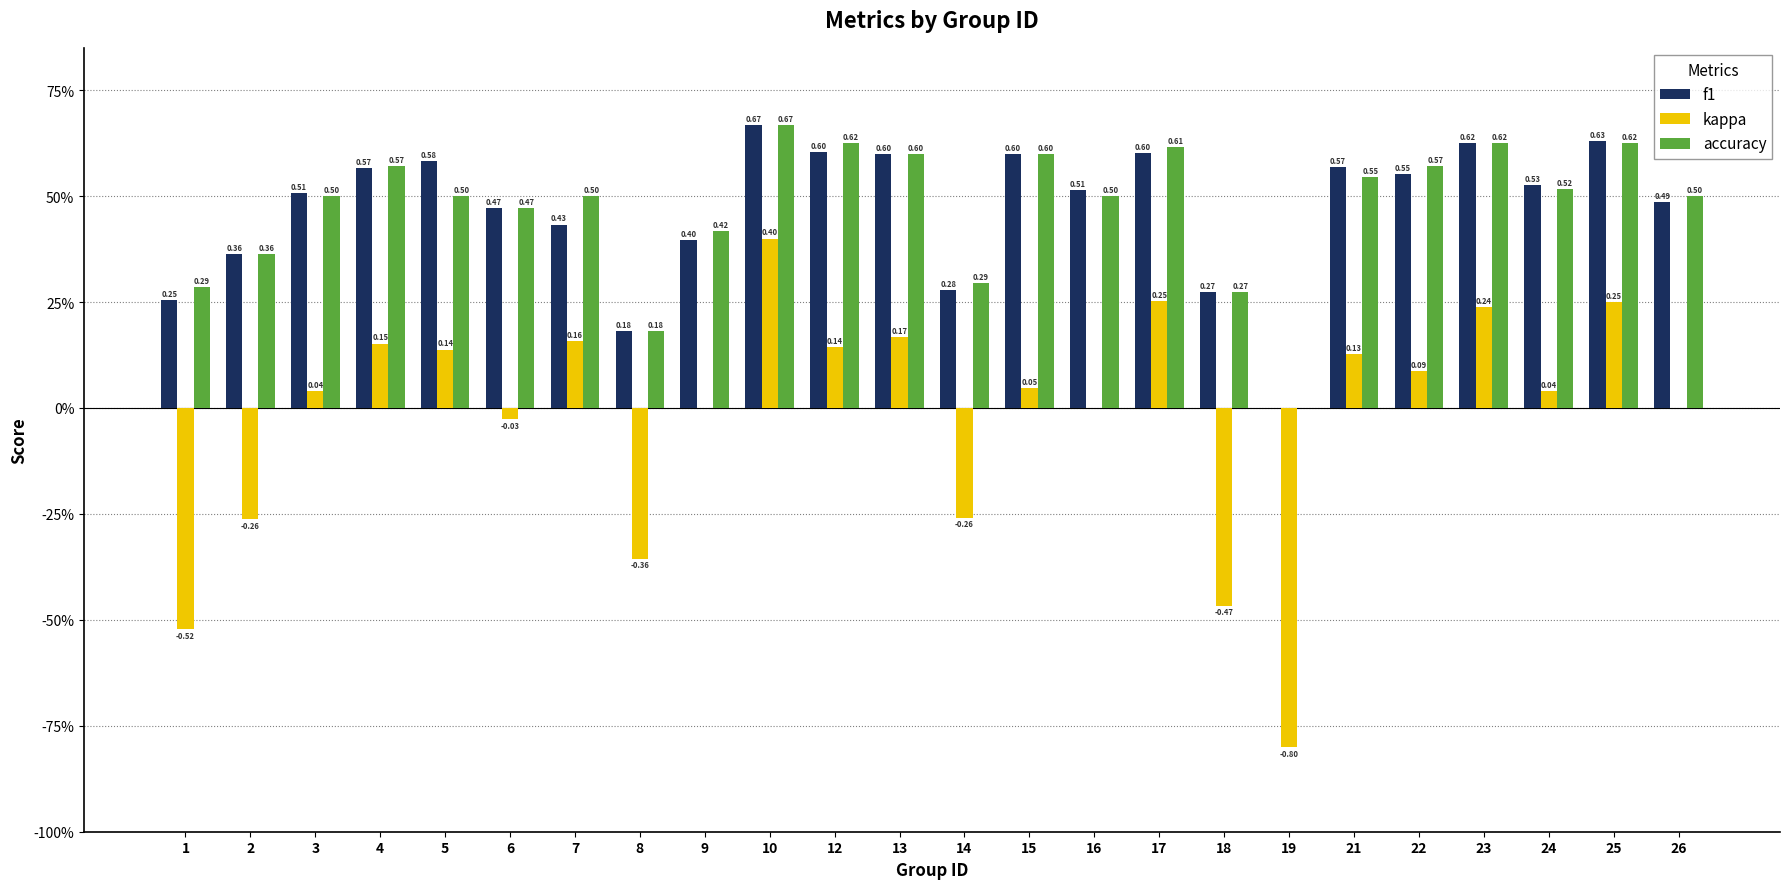

Between 4 and 22, which is larger?

4